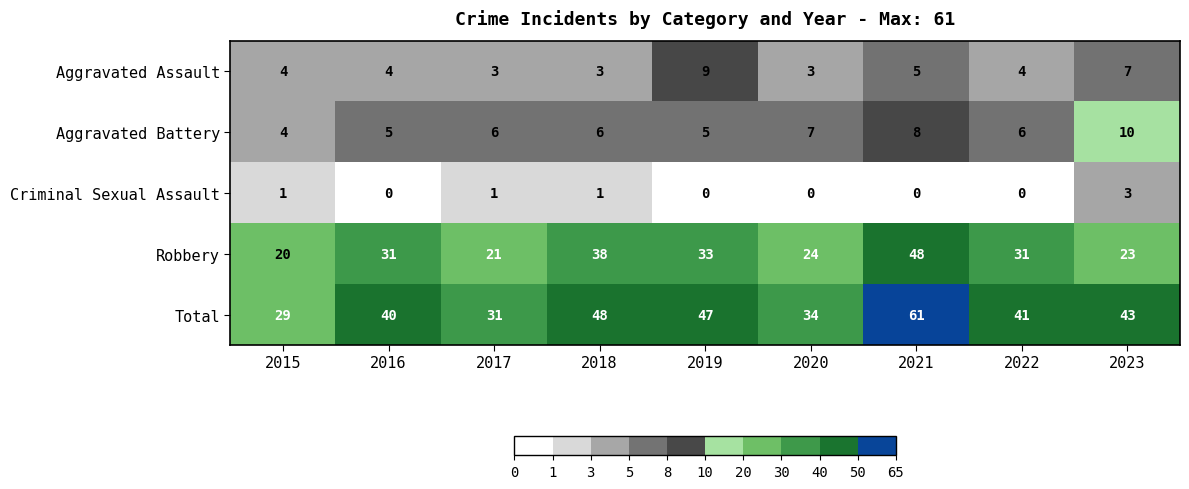

Which series changed the most between 2021 and 2022?

Total